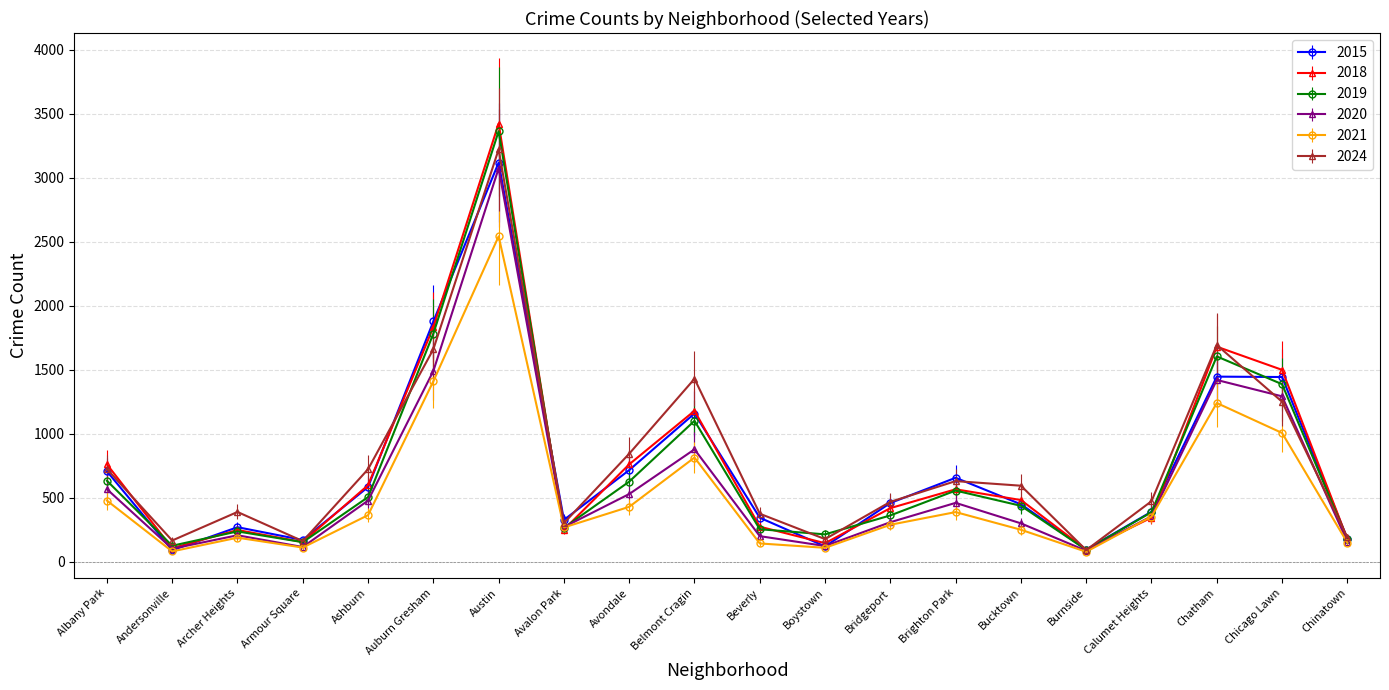

Is the value of 2020 at Andersonville greater than the value of 2024 at Bucktown?

No